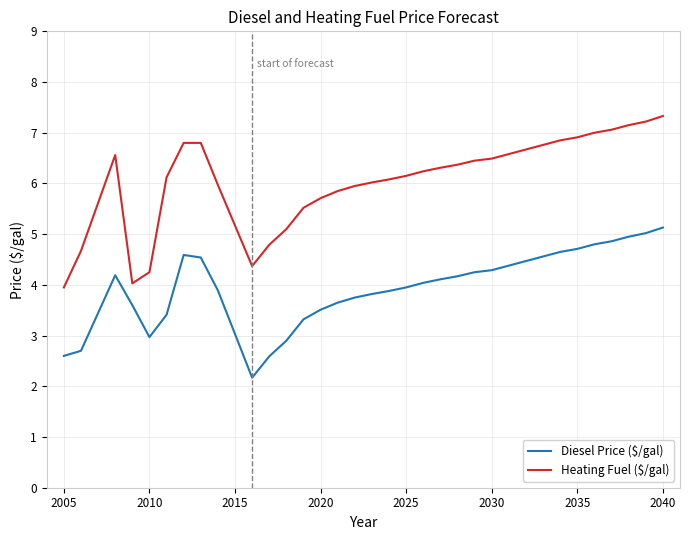

What is the minimum value shown in the chart?

2.2